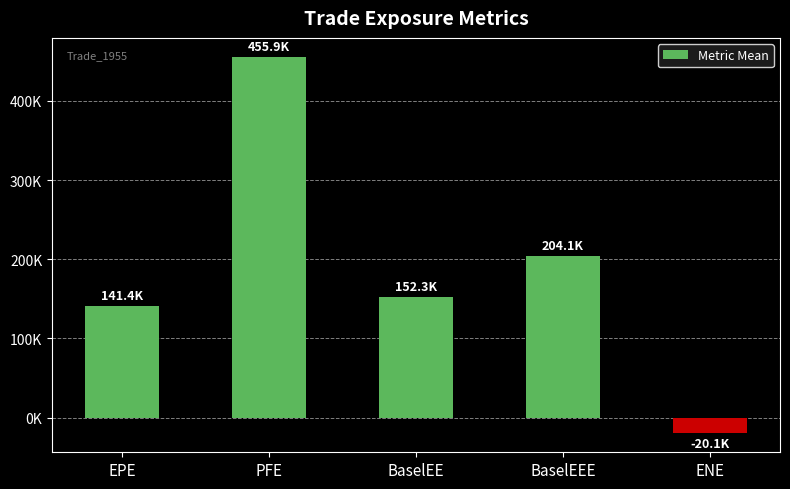

Are the bars horizontal?

No